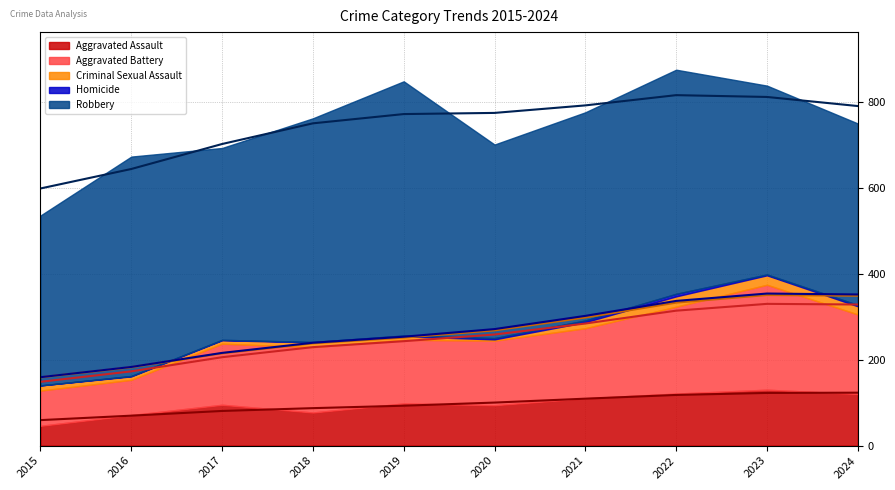

What are all the series names shown in the legend?

Aggravated Assault, Aggravated Battery, Criminal Sexual Assault, Homicide, Robbery